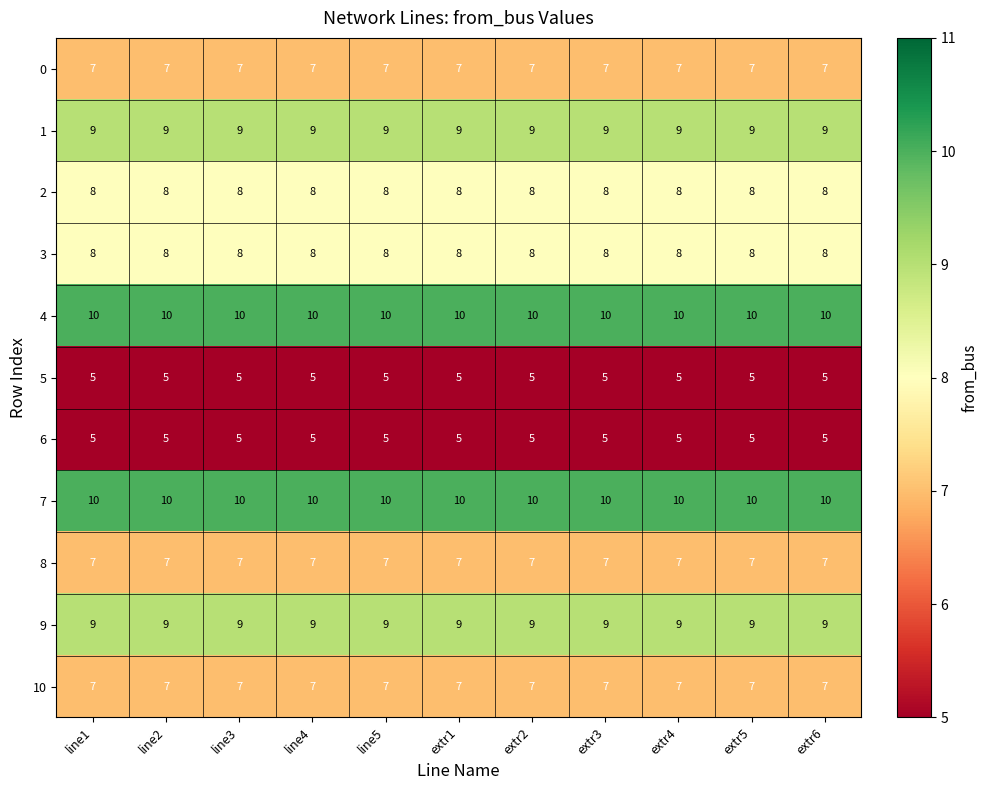

How many series are shown in this chart?

11